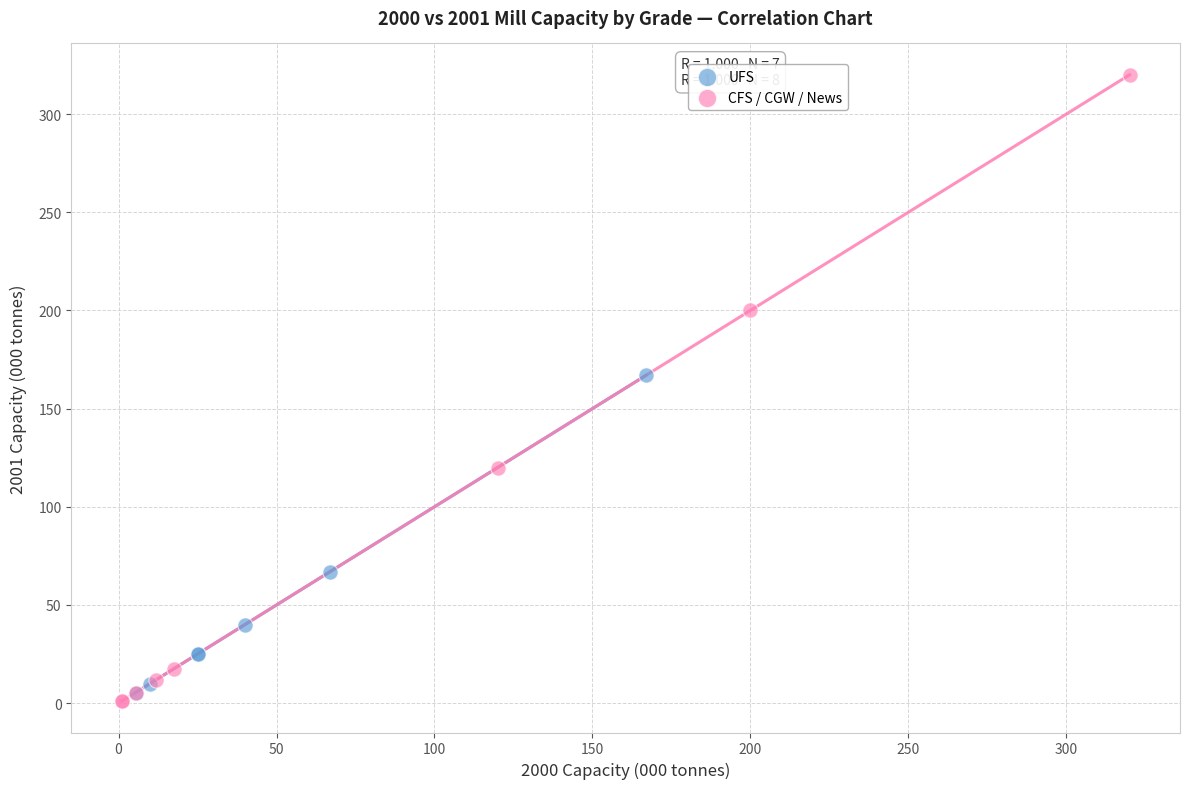

Which series has the largest Y range (max minus min)?

CFS / CGW / News